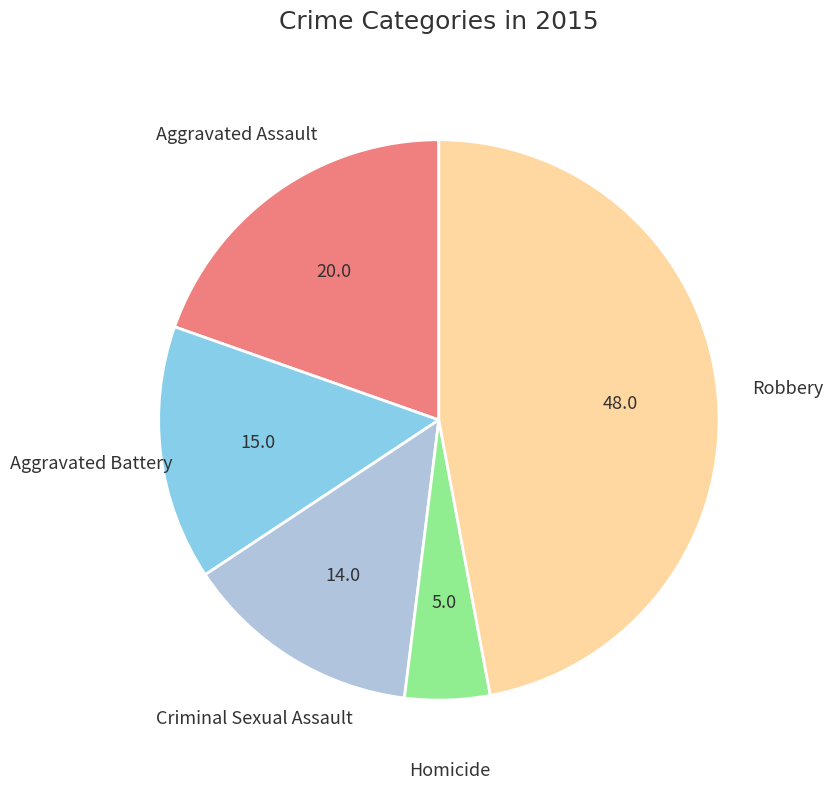

Is there any slice that represents more than half of the pie?

No